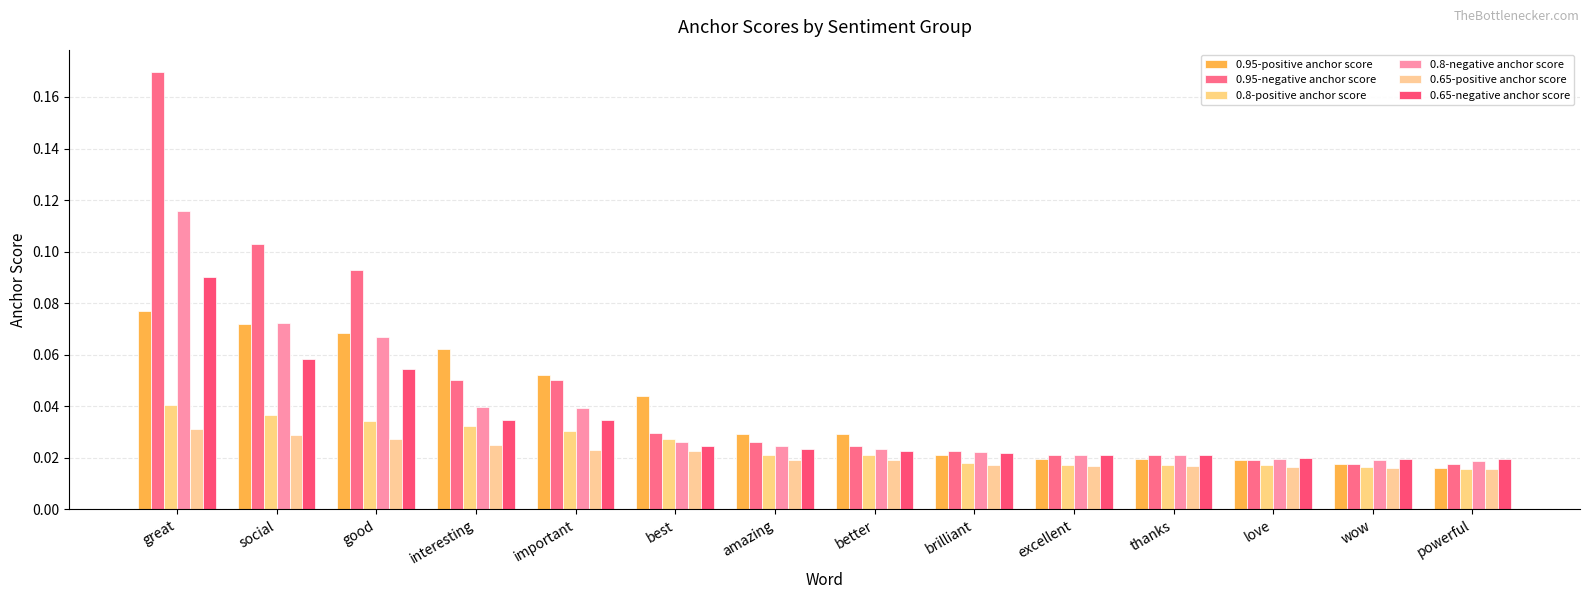

What value does the 0.95-negative anchor score series have at great?

0.2